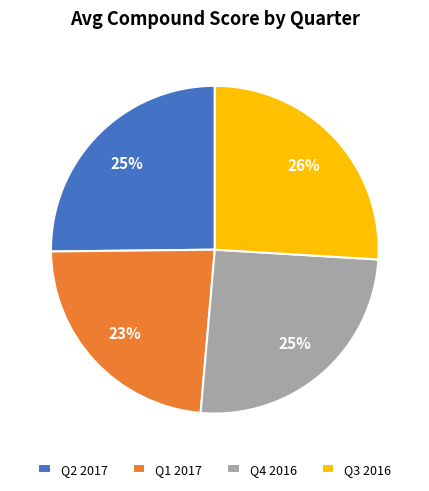

To the nearest percent, what is the difference between the largest and smallest slice percentages?

3%